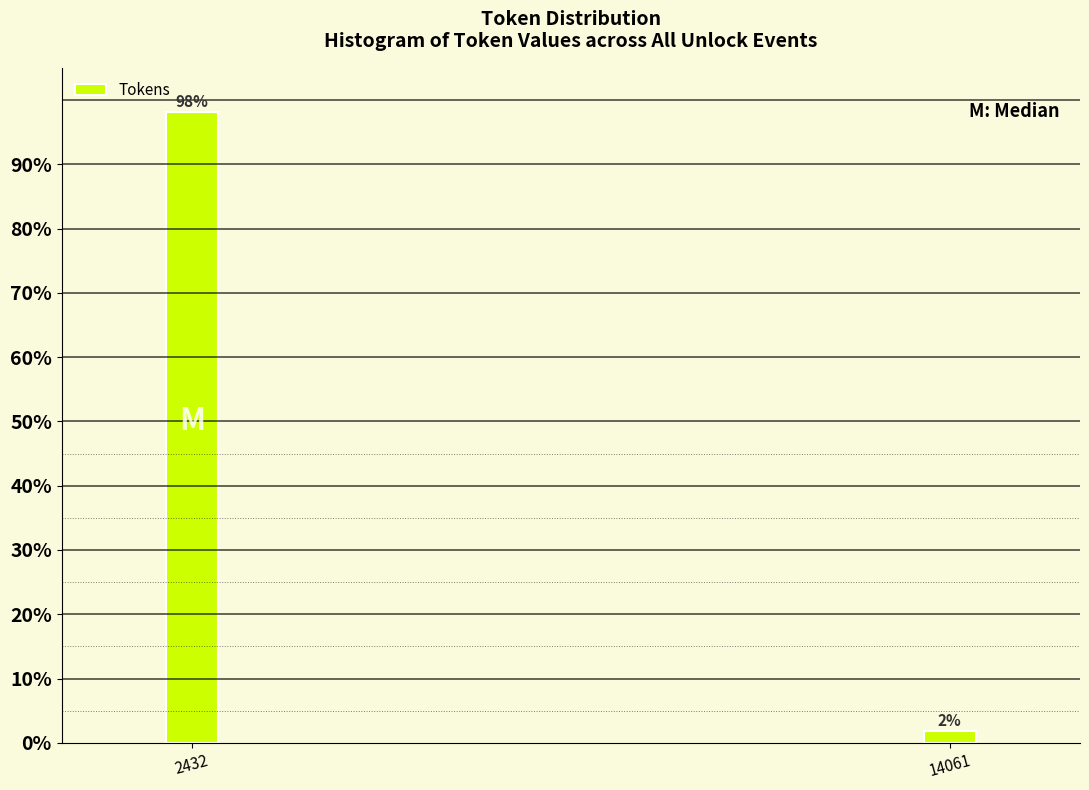

What is the average value?

50.0